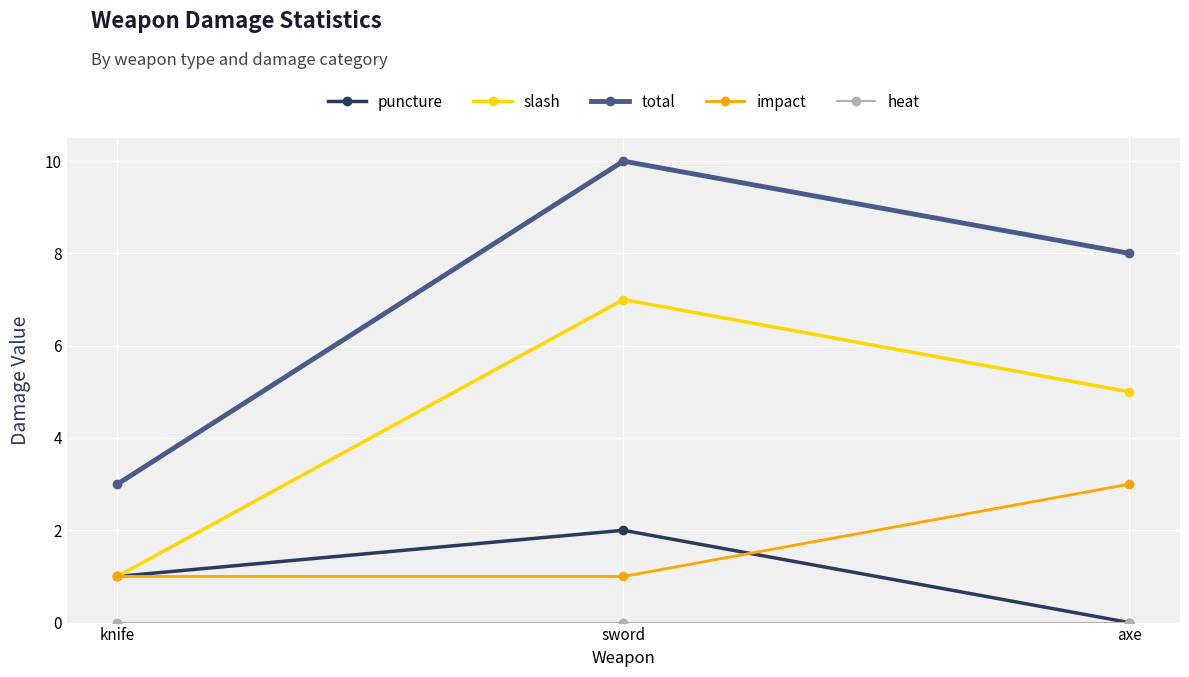

At which category is the sum across all series the highest?

sword